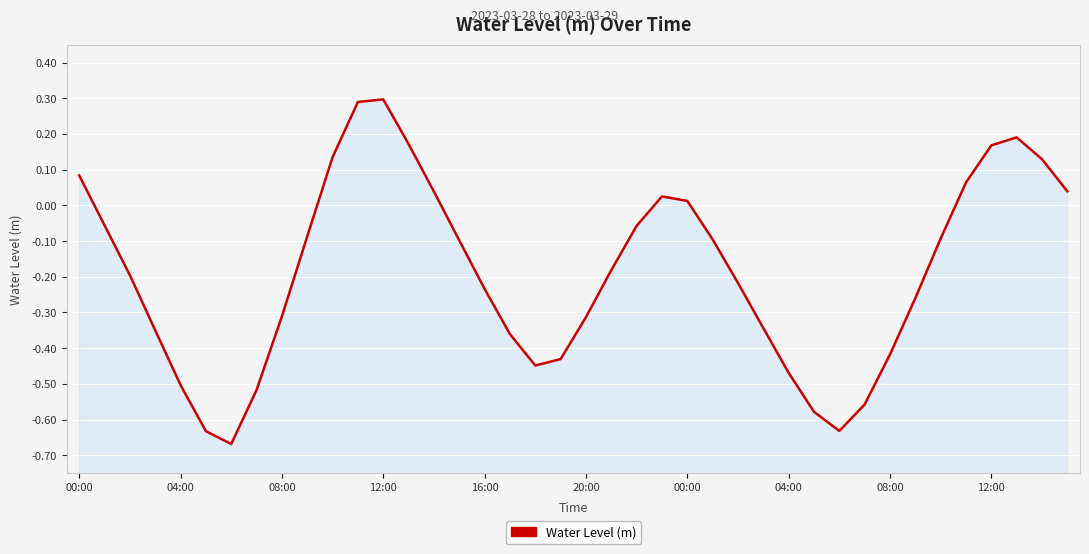

How many values are below 0?

27